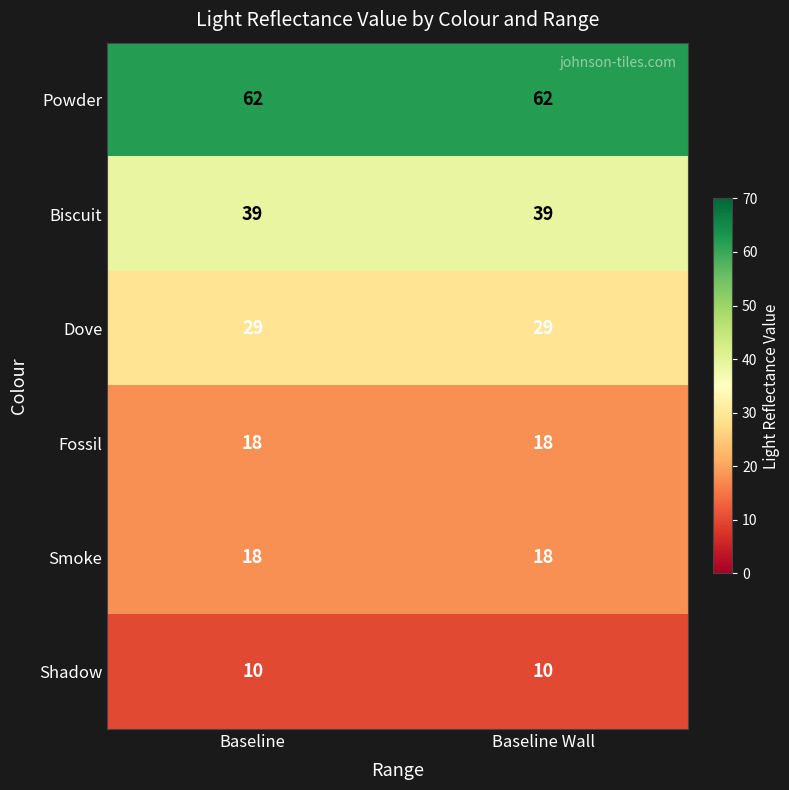

What is the difference between the highest and lowest values at Baseline Wall?

52